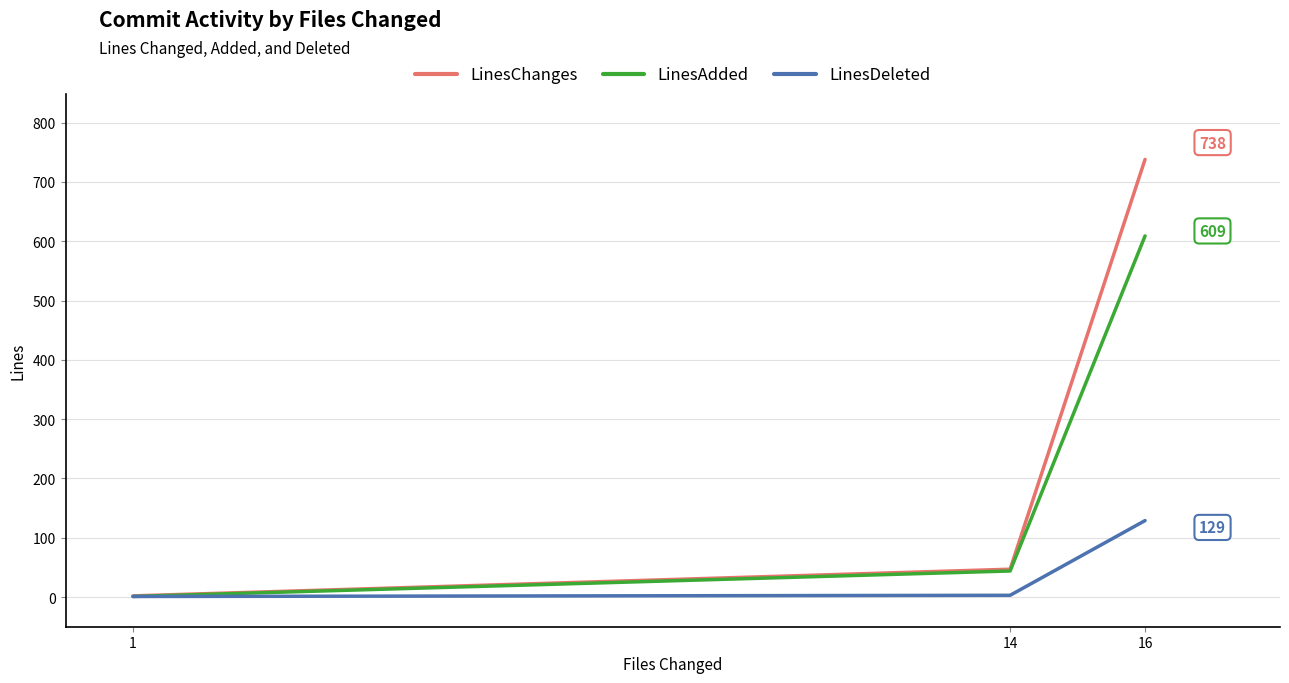

Read the LinesDeleted value at 16, to the nearest 5.

130